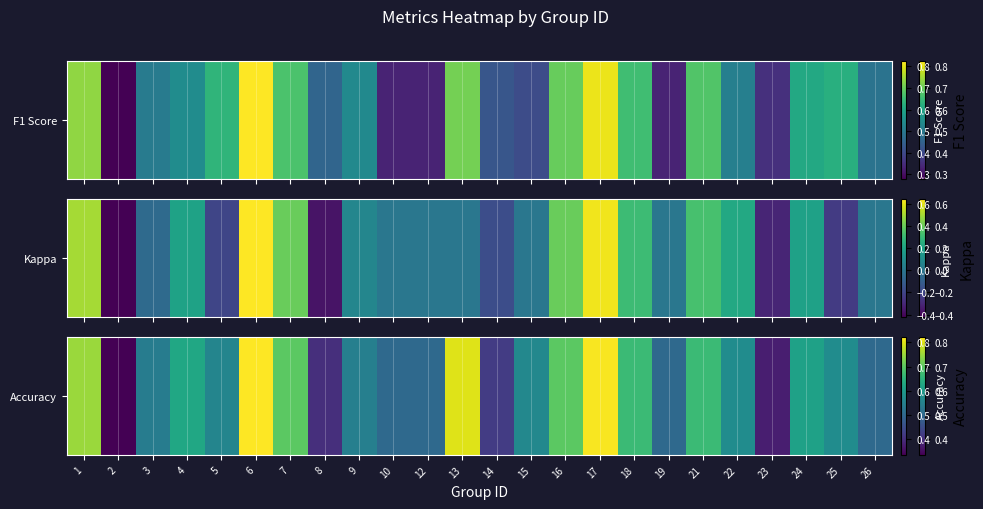

Where is the data nearest to the value 0?

2